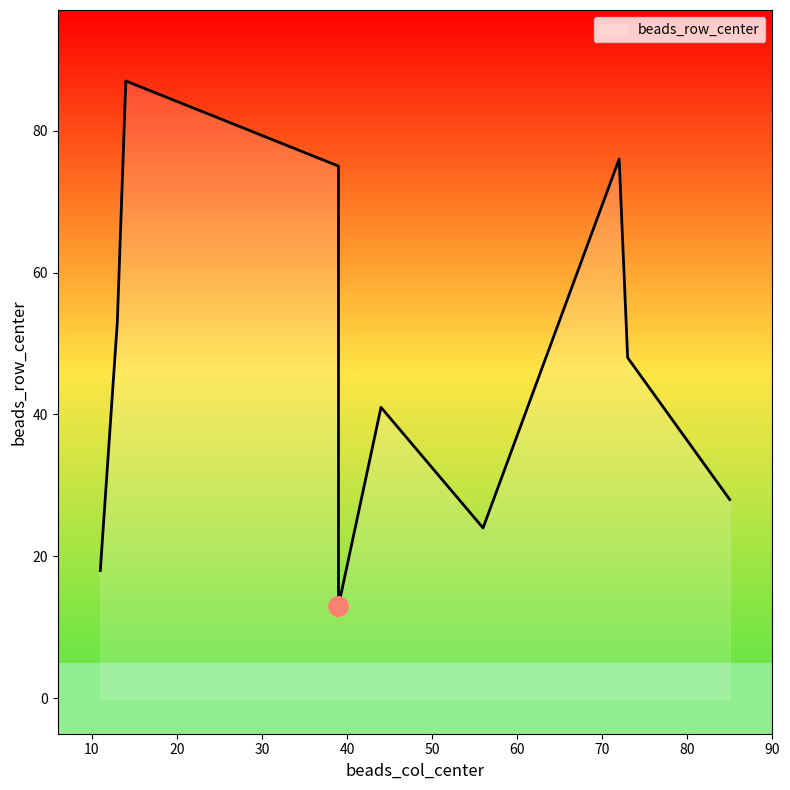

True or false: the data shows 53 at 13.

True